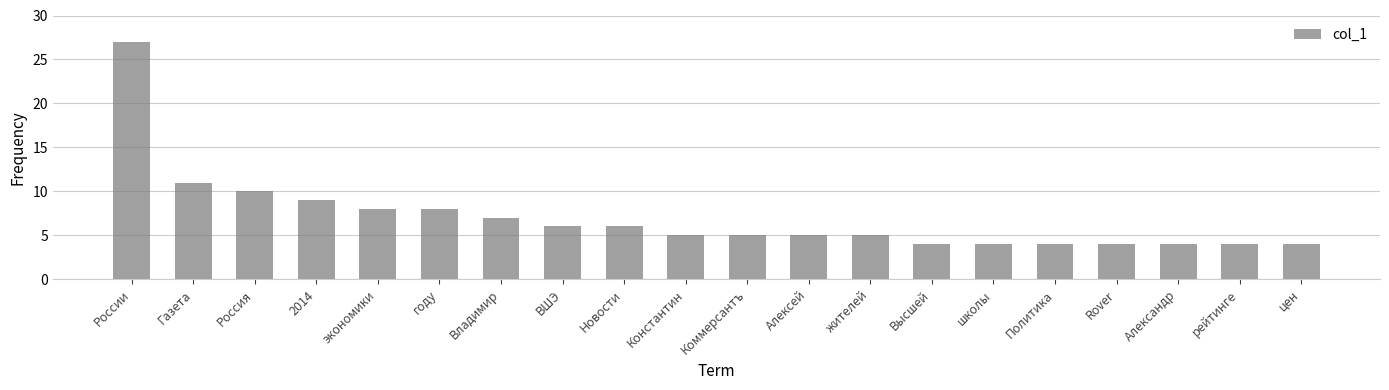

True or false: the data shows 6 at Высшей.

False